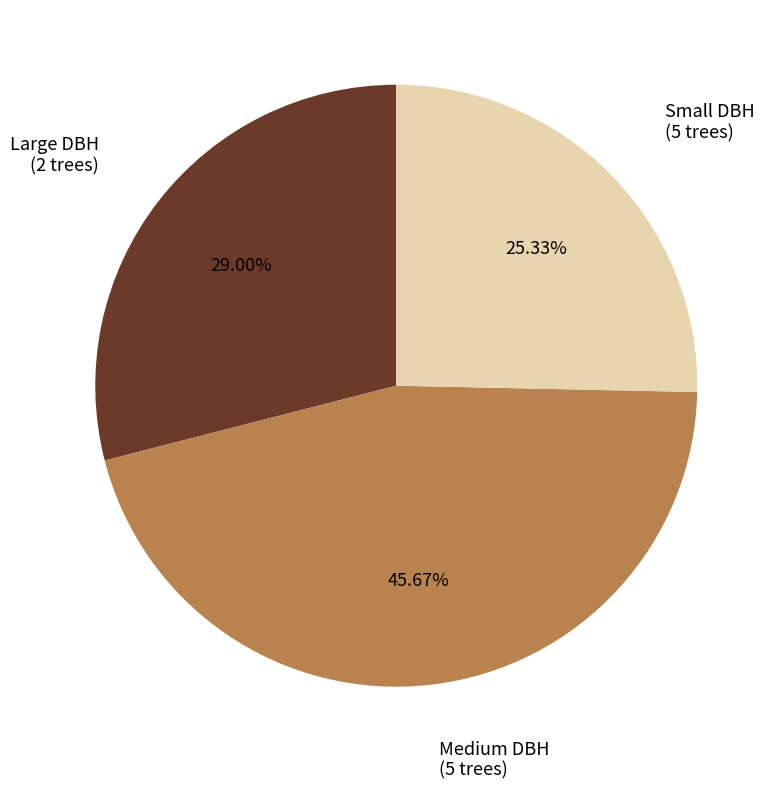

Is there a majority slice in this chart?

No